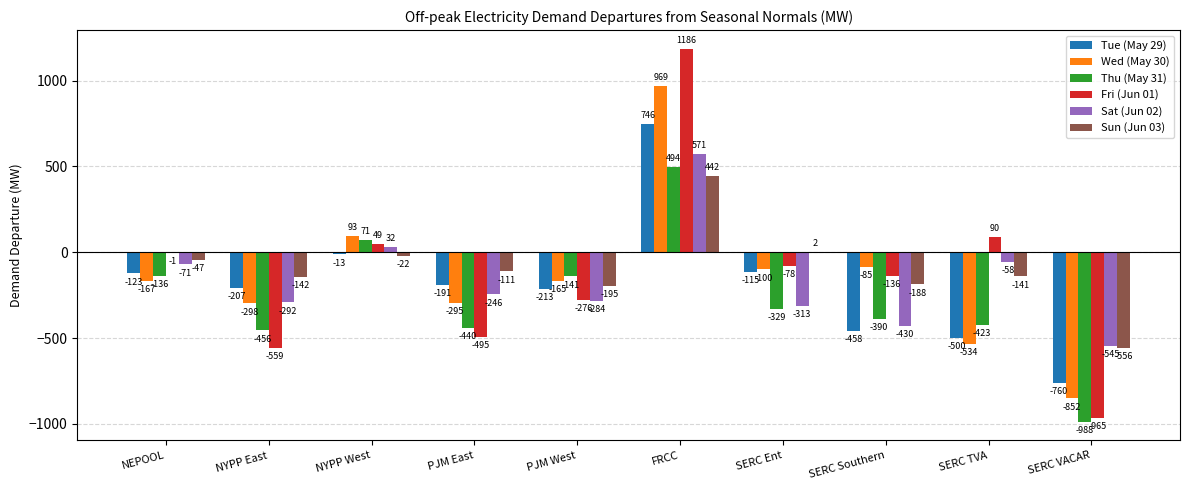

Which category has the highest value in the Thu (May 31) series?

FRCC